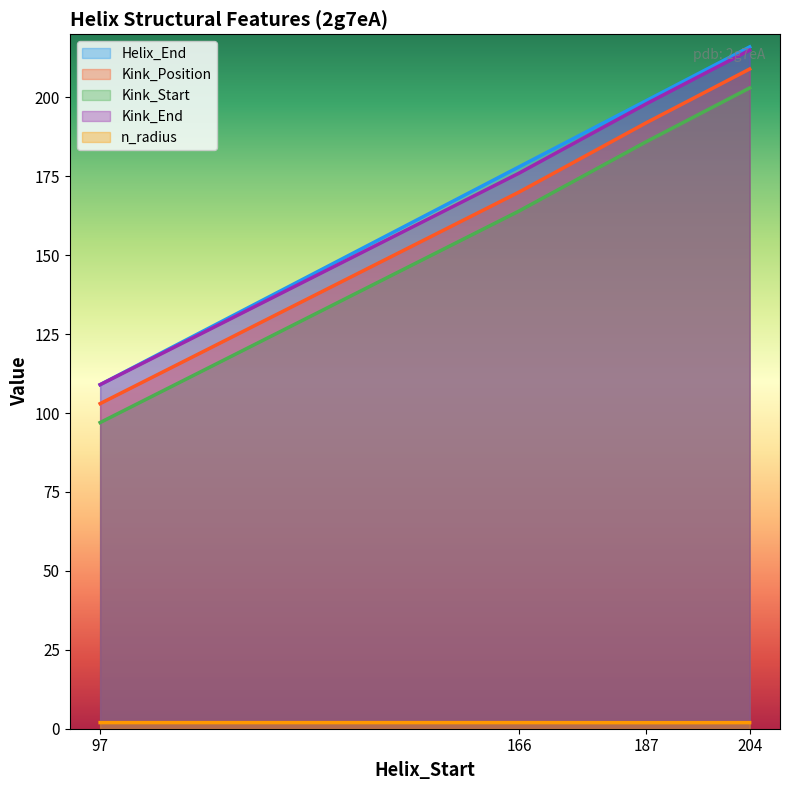

Which label corresponds to the smallest value in the chart?

187